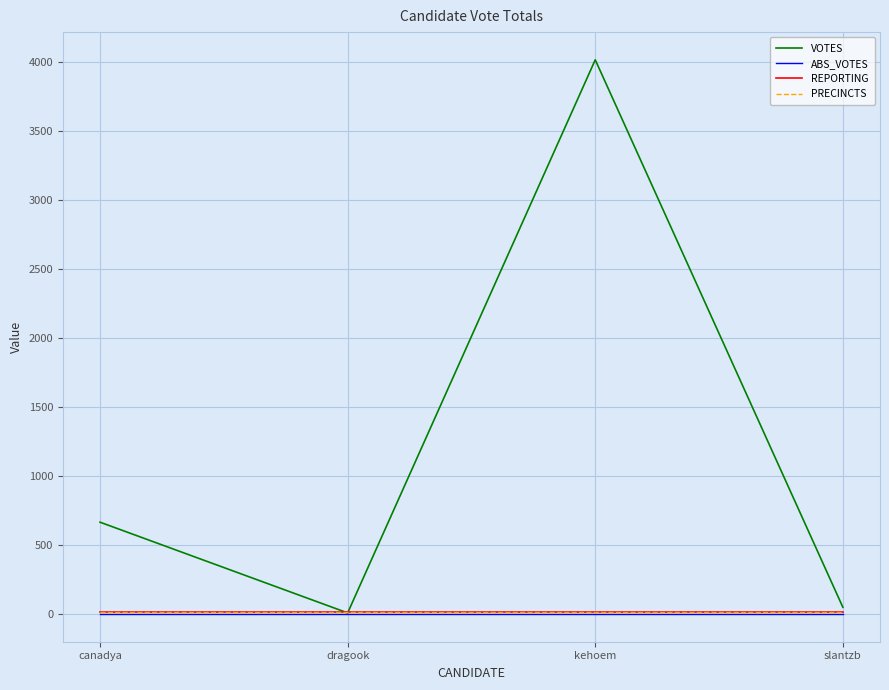

What is the value of the REPORTING point at the 4th from the left?

11